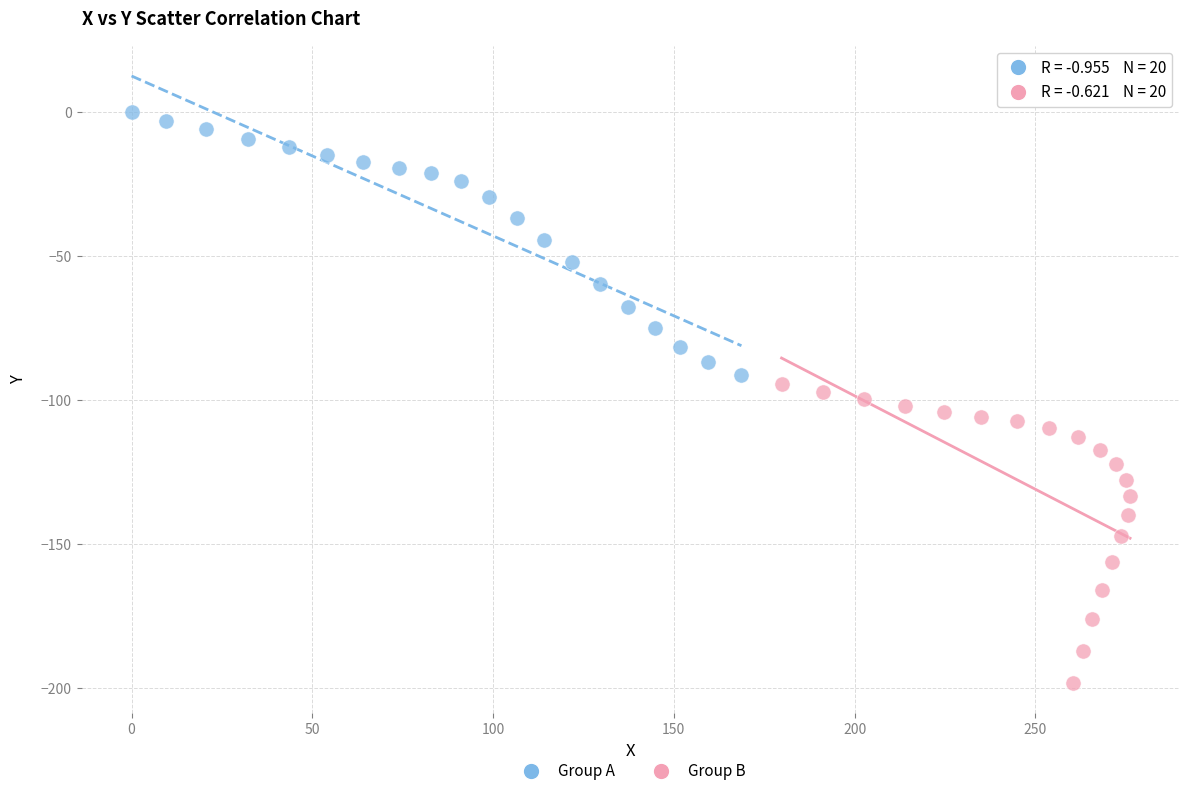

Which series contains the lowest Y value?

Group B